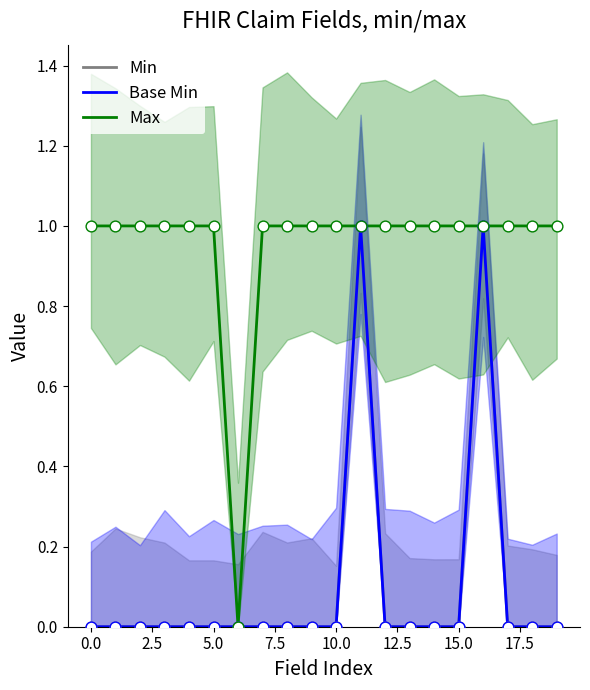

At how many categories does at least one series exceed 0?

19